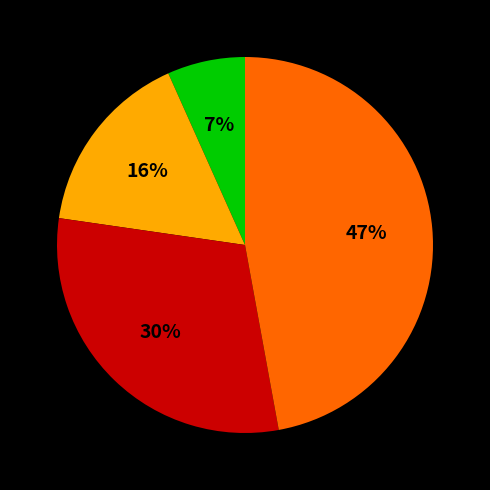

Is there any slice that represents more than half of the pie?

No